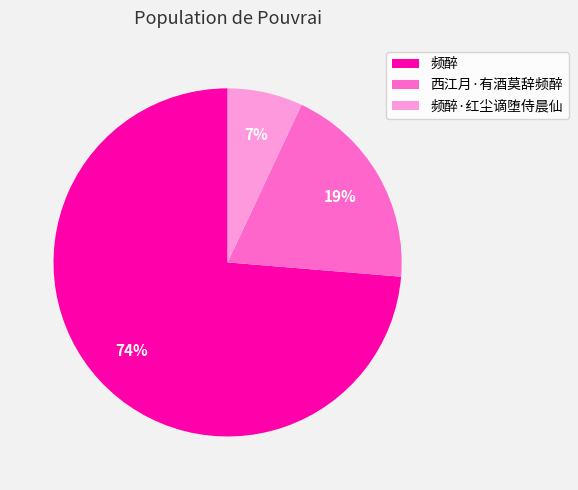

Approximately how many times larger is the value at 频醉 compared to 频醉·红尘谪堕侍晨仙?

10.6